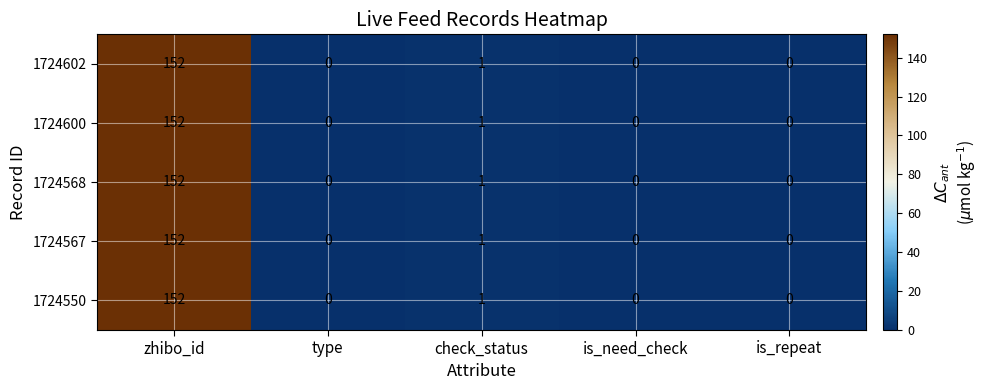

How many distinct data groups are displayed?

5